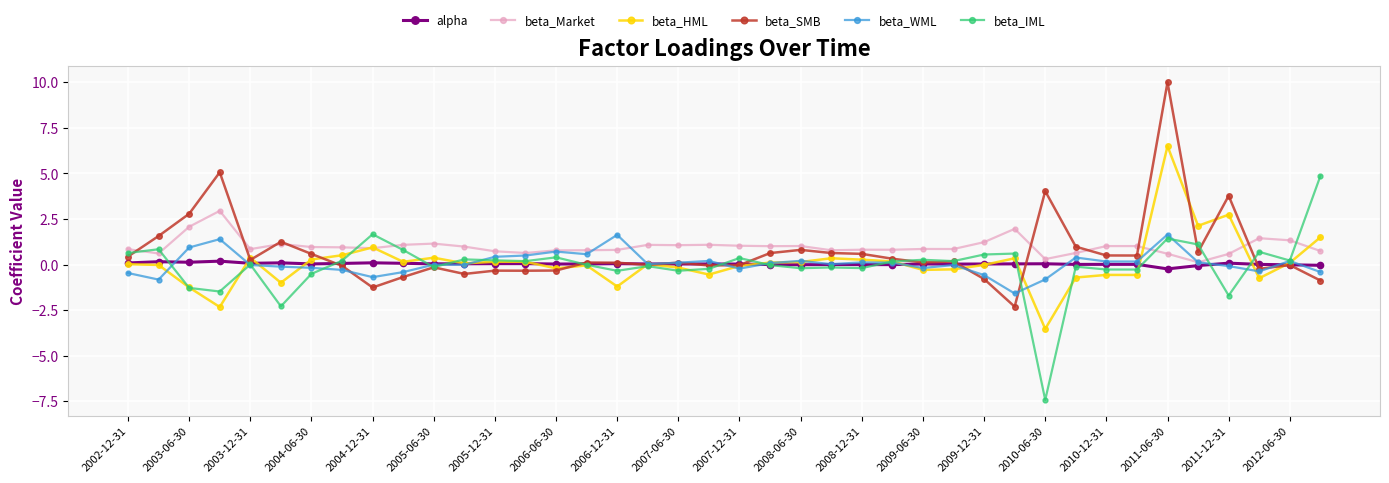

What is the smallest value displayed?

-7.4